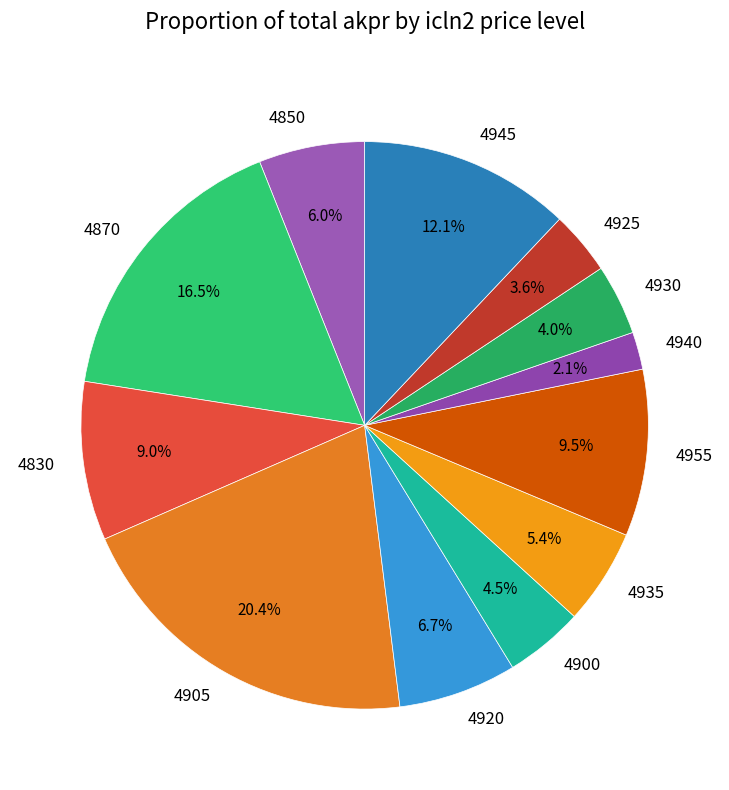

How much of the chart is everything except 4940?

97.9%